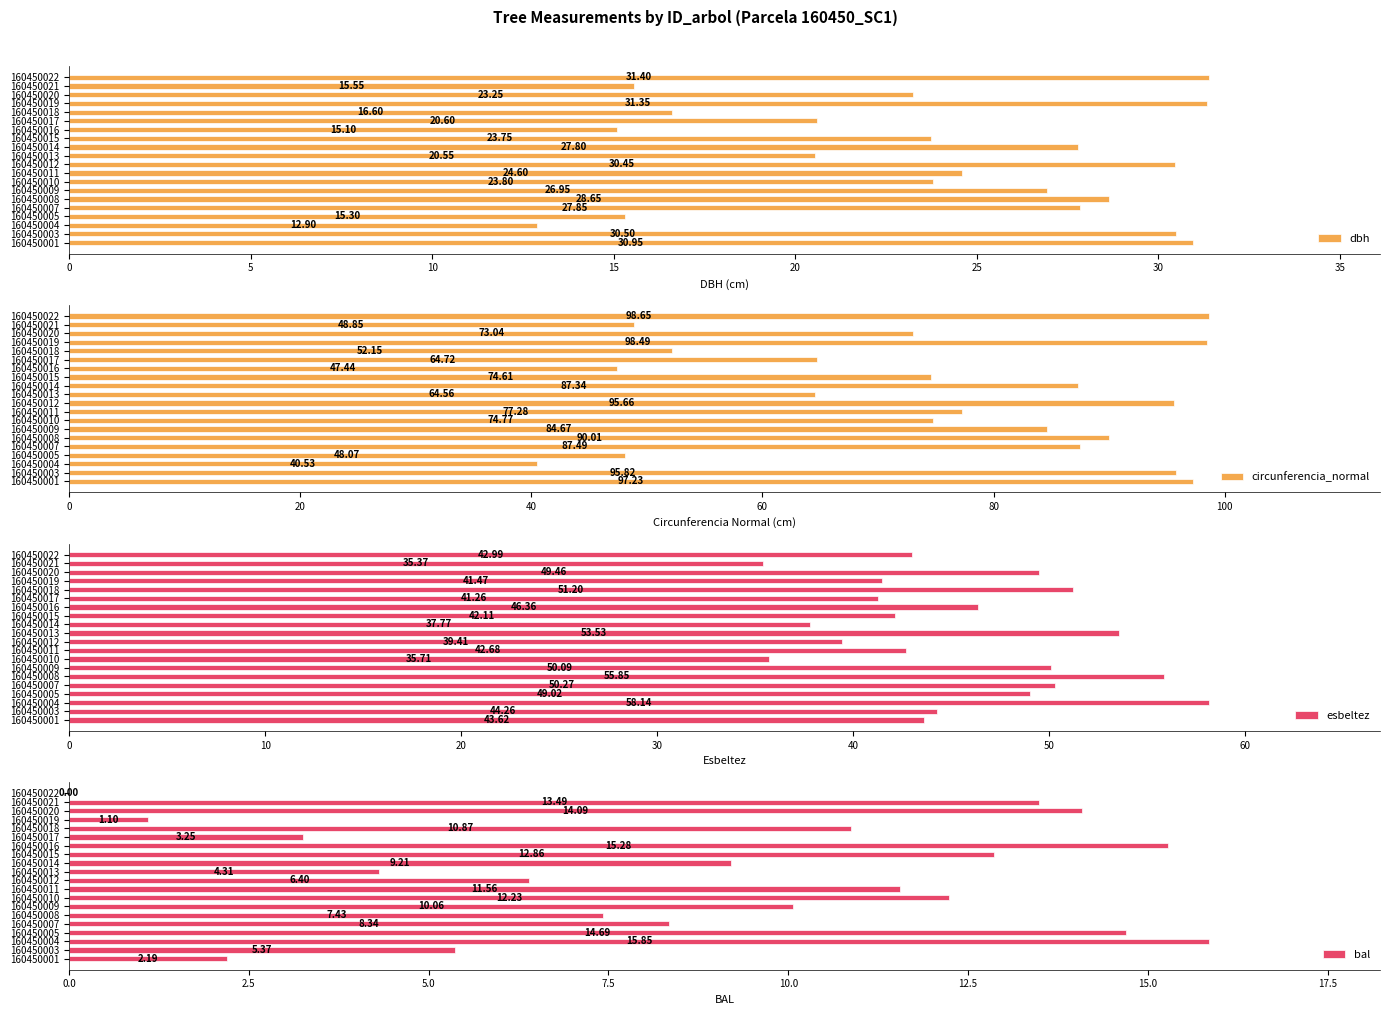

List the labels in order of dbh value, largest first.

160450022, 160450019, 160450001, 160450003, 160450012, 160450008, 160450007, 160450014, 160450009, 160450011, 160450010, 160450015, 160450020, 160450017, 160450013, 160450018, 160450021, 160450005, 160450016, 160450004